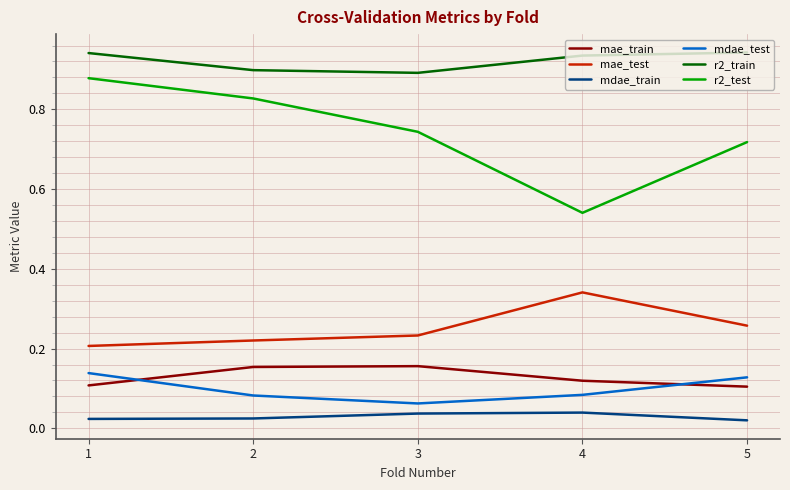

Rank the series at 1 from highest to lowest value.

r2_train, r2_test, mae_test, mdae_test, mae_train, mdae_train